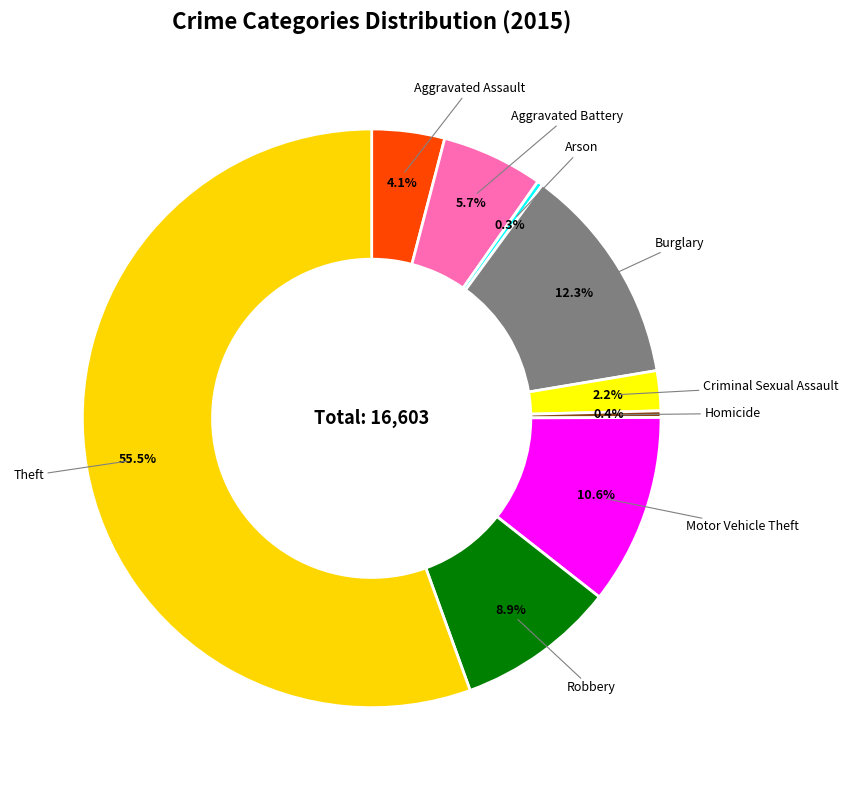

How many segments does this pie chart have?

9